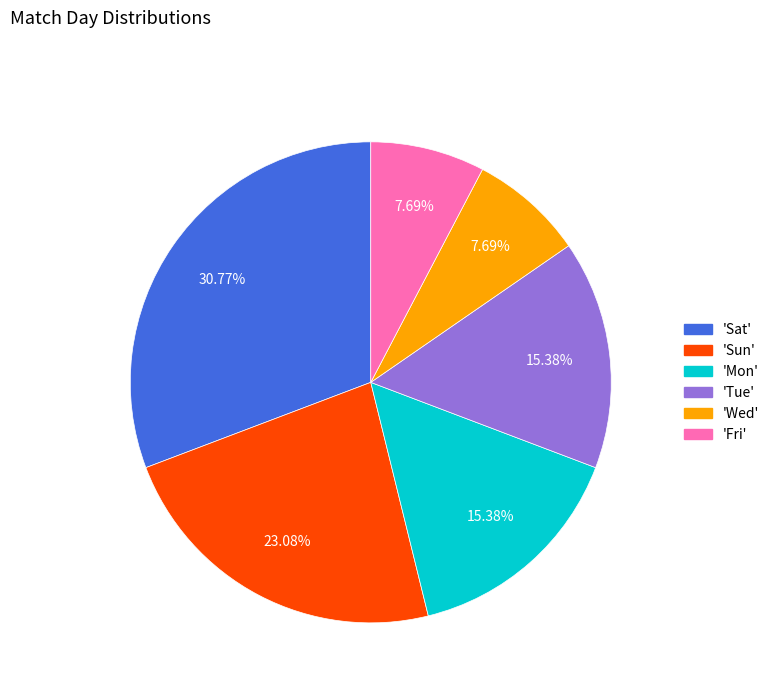

Combined, do 'Fri' and 'Wed' account for over 50%?

No